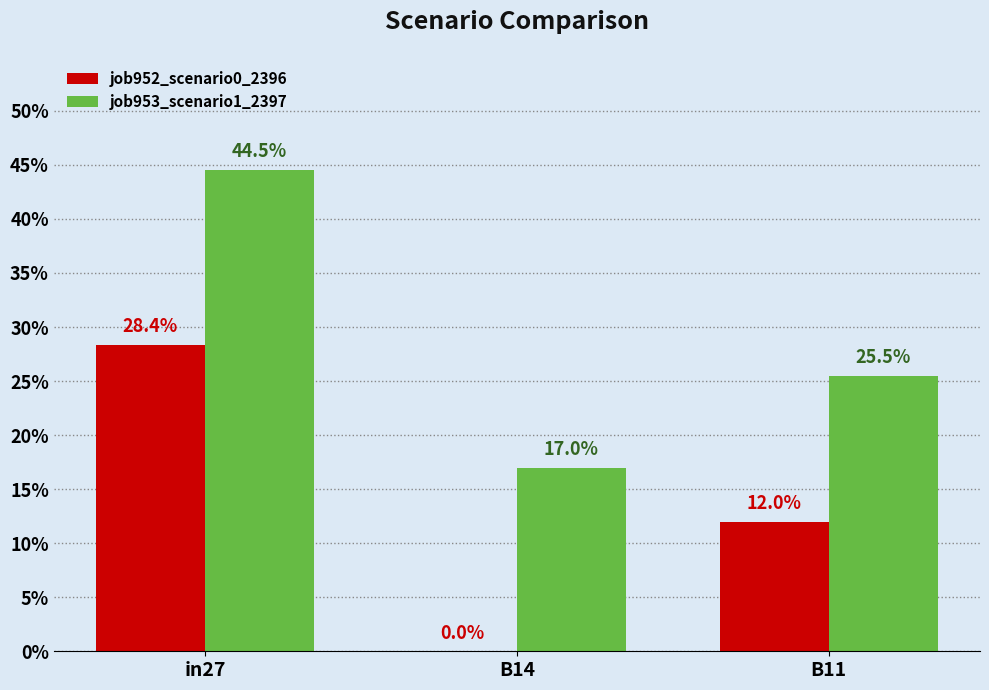

Are the bars horizontal?

No